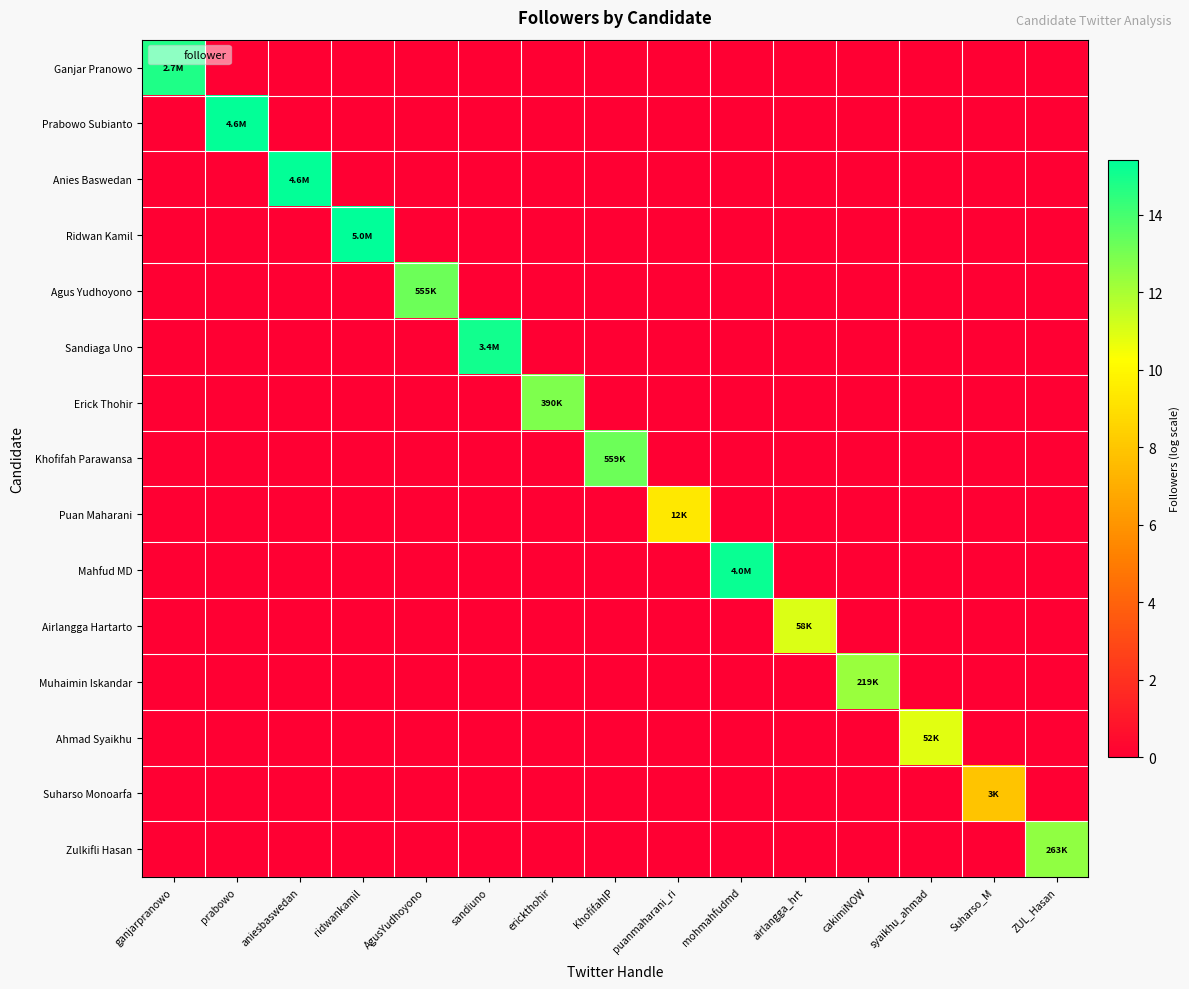

Reading left to right, extract all data points from this chart.

Ganjar Pranowo: ganjarpranowo=14.8	prabowo=0.0	aniesbaswedan=0.0	ridwankamil=0.0	AgusYudhoyono=0.0	sandiuno=0.0	erickthohir=0.0	KhofifahIP=0.0	puanmaharani_ri=0.0	mohmahfudmd=0.0	airlangga_hrt=0.0	cakimiNOW=0.0	syaikhu_ahmad=0.0	Suharso_M=0.0	ZUL_Hasan=0.0
Prabowo Subianto: ganjarpranowo=0.0	prabowo=15.3	aniesbaswedan=0.0	ridwankamil=0.0	AgusYudhoyono=0.0	sandiuno=0.0	erickthohir=0.0	KhofifahIP=0.0	puanmaharani_ri=0.0	mohmahfudmd=0.0	airlangga_hrt=0.0	cakimiNOW=0.0	syaikhu_ahmad=0.0	Suharso_M=0.0	ZUL_Hasan=0.0
Anies Baswedan: ganjarpranowo=0.0	prabowo=0.0	aniesbaswedan=15.3	ridwankamil=0.0	AgusYudhoyono=0.0	sandiuno=0.0	erickthohir=0.0	KhofifahIP=0.0	puanmaharani_ri=0.0	mohmahfudmd=0.0	airlangga_hrt=0.0	cakimiNOW=0.0	syaikhu_ahmad=0.0	Suharso_M=0.0	ZUL_Hasan=0.0
Ridwan Kamil: ganjarpranowo=0.0	prabowo=0.0	aniesbaswedan=0.0	ridwankamil=15.4	AgusYudhoyono=0.0	sandiuno=0.0	erickthohir=0.0	KhofifahIP=0.0	puanmaharani_ri=0.0	mohmahfudmd=0.0	airlangga_hrt=0.0	cakimiNOW=0.0	syaikhu_ahmad=0.0	Suharso_M=0.0	ZUL_Hasan=0.0
Agus Yudhoyono: ganjarpranowo=0.0	prabowo=0.0	aniesbaswedan=0.0	ridwankamil=0.0	AgusYudhoyono=13.2	sandiuno=0.0	erickthohir=0.0	KhofifahIP=0.0	puanmaharani_ri=0.0	mohmahfudmd=0.0	airlangga_hrt=0.0	cakimiNOW=0.0	syaikhu_ahmad=0.0	Suharso_M=0.0	ZUL_Hasan=0.0
Sandiaga Uno: ganjarpranowo=0.0	prabowo=0.0	aniesbaswedan=0.0	ridwankamil=0.0	AgusYudhoyono=0.0	sandiuno=15.0	erickthohir=0.0	KhofifahIP=0.0	puanmaharani_ri=0.0	mohmahfudmd=0.0	airlangga_hrt=0.0	cakimiNOW=0.0	syaikhu_ahmad=0.0	Suharso_M=0.0	ZUL_Hasan=0.0
Erick Thohir: ganjarpranowo=0.0	prabowo=0.0	aniesbaswedan=0.0	ridwankamil=0.0	AgusYudhoyono=0.0	sandiuno=0.0	erickthohir=12.9	KhofifahIP=0.0	puanmaharani_ri=0.0	mohmahfudmd=0.0	airlangga_hrt=0.0	cakimiNOW=0.0	syaikhu_ahmad=0.0	Suharso_M=0.0	ZUL_Hasan=0.0
Khofifah Parawansa: ganjarpranowo=0.0	prabowo=0.0	aniesbaswedan=0.0	ridwankamil=0.0	AgusYudhoyono=0.0	sandiuno=0.0	erickthohir=0.0	KhofifahIP=13.2	puanmaharani_ri=0.0	mohmahfudmd=0.0	airlangga_hrt=0.0	cakimiNOW=0.0	syaikhu_ahmad=0.0	Suharso_M=0.0	ZUL_Hasan=0.0
Puan Maharani: ganjarpranowo=0.0	prabowo=0.0	aniesbaswedan=0.0	ridwankamil=0.0	AgusYudhoyono=0.0	sandiuno=0.0	erickthohir=0.0	KhofifahIP=0.0	puanmaharani_ri=9.4	mohmahfudmd=0.0	airlangga_hrt=0.0	cakimiNOW=0.0	syaikhu_ahmad=0.0	Suharso_M=0.0	ZUL_Hasan=0.0
Mahfud MD: ganjarpranowo=0.0	prabowo=0.0	aniesbaswedan=0.0	ridwankamil=0.0	AgusYudhoyono=0.0	sandiuno=0.0	erickthohir=0.0	KhofifahIP=0.0	puanmaharani_ri=0.0	mohmahfudmd=15.2	airlangga_hrt=0.0	cakimiNOW=0.0	syaikhu_ahmad=0.0	Suharso_M=0.0	ZUL_Hasan=0.0
Airlangga Hartarto: ganjarpranowo=0.0	prabowo=0.0	aniesbaswedan=0.0	ridwankamil=0.0	AgusYudhoyono=0.0	sandiuno=0.0	erickthohir=0.0	KhofifahIP=0.0	puanmaharani_ri=0.0	mohmahfudmd=0.0	airlangga_hrt=11.0	cakimiNOW=0.0	syaikhu_ahmad=0.0	Suharso_M=0.0	ZUL_Hasan=0.0
Muhaimin Iskandar: ganjarpranowo=0.0	prabowo=0.0	aniesbaswedan=0.0	ridwankamil=0.0	AgusYudhoyono=0.0	sandiuno=0.0	erickthohir=0.0	KhofifahIP=0.0	puanmaharani_ri=0.0	mohmahfudmd=0.0	airlangga_hrt=0.0	cakimiNOW=12.3	syaikhu_ahmad=0.0	Suharso_M=0.0	ZUL_Hasan=0.0
Ahmad Syaikhu: ganjarpranowo=0.0	prabowo=0.0	aniesbaswedan=0.0	ridwankamil=0.0	AgusYudhoyono=0.0	sandiuno=0.0	erickthohir=0.0	KhofifahIP=0.0	puanmaharani_ri=0.0	mohmahfudmd=0.0	airlangga_hrt=0.0	cakimiNOW=0.0	syaikhu_ahmad=10.8	Suharso_M=0.0	ZUL_Hasan=0.0
Suharso Monoarfa: ganjarpranowo=0.0	prabowo=0.0	aniesbaswedan=0.0	ridwankamil=0.0	AgusYudhoyono=0.0	sandiuno=0.0	erickthohir=0.0	KhofifahIP=0.0	puanmaharani_ri=0.0	mohmahfudmd=0.0	airlangga_hrt=0.0	cakimiNOW=0.0	syaikhu_ahmad=0.0	Suharso_M=7.9	ZUL_Hasan=0.0
Zulkifli Hasan: ganjarpranowo=0.0	prabowo=0.0	aniesbaswedan=0.0	ridwankamil=0.0	AgusYudhoyono=0.0	sandiuno=0.0	erickthohir=0.0	KhofifahIP=0.0	puanmaharani_ri=0.0	mohmahfudmd=0.0	airlangga_hrt=0.0	cakimiNOW=0.0	syaikhu_ahmad=0.0	Suharso_M=0.0	ZUL_Hasan=12.5